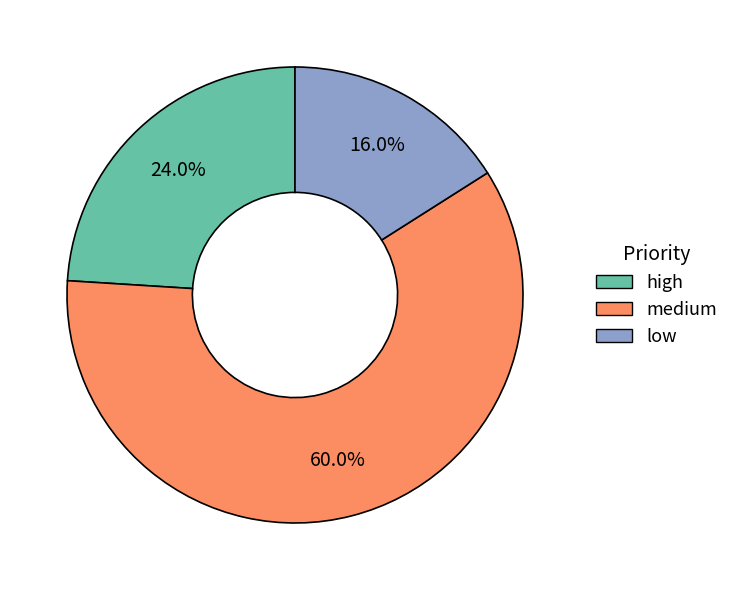

To the nearest percent, what is the difference between the largest and smallest slice percentages?

44%